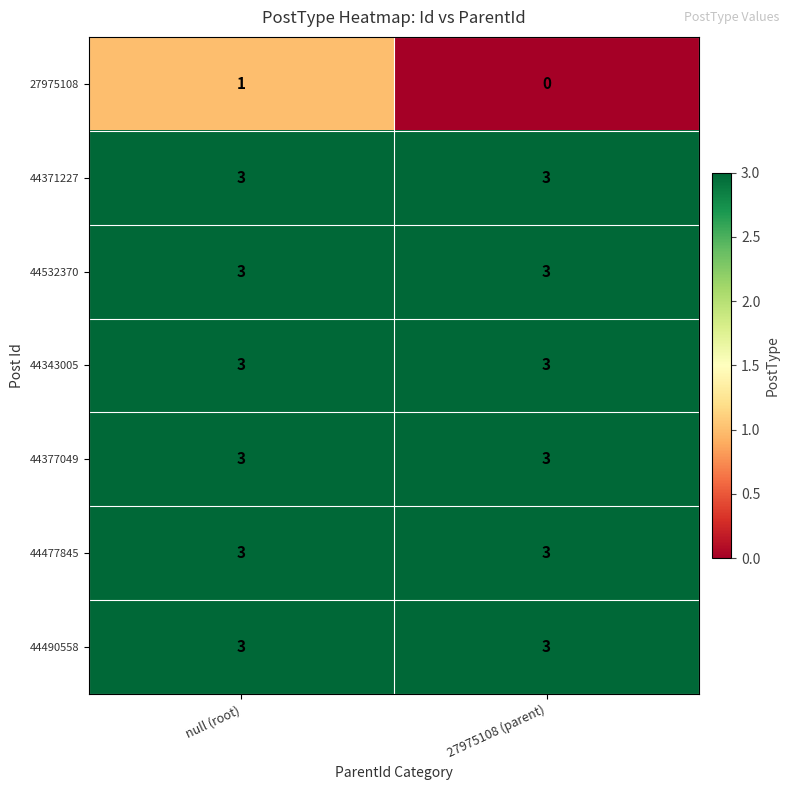

At how many categories does at least one series exceed 0?

2